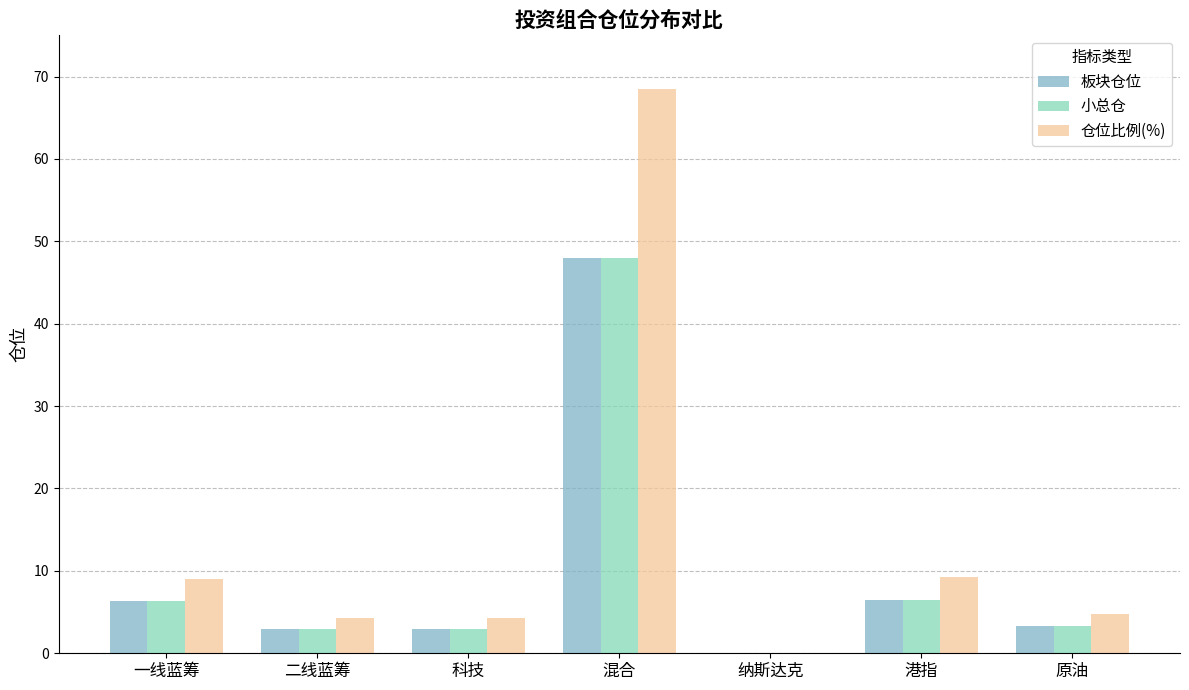

Are the bars grouped side by side (vs. stacked)?

Yes